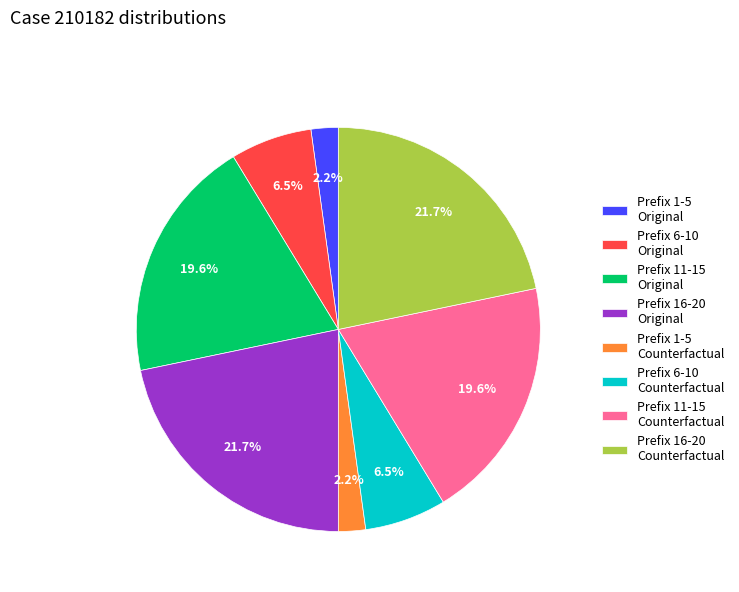

Is Prefix 16-20 Counterfactual the majority of the pie?

No